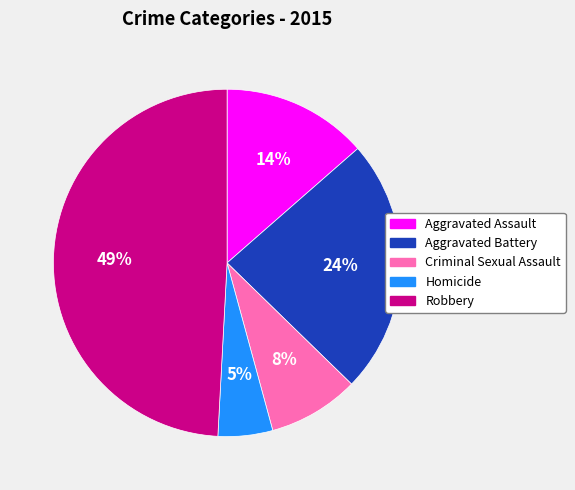

Is there a majority slice in this chart?

No